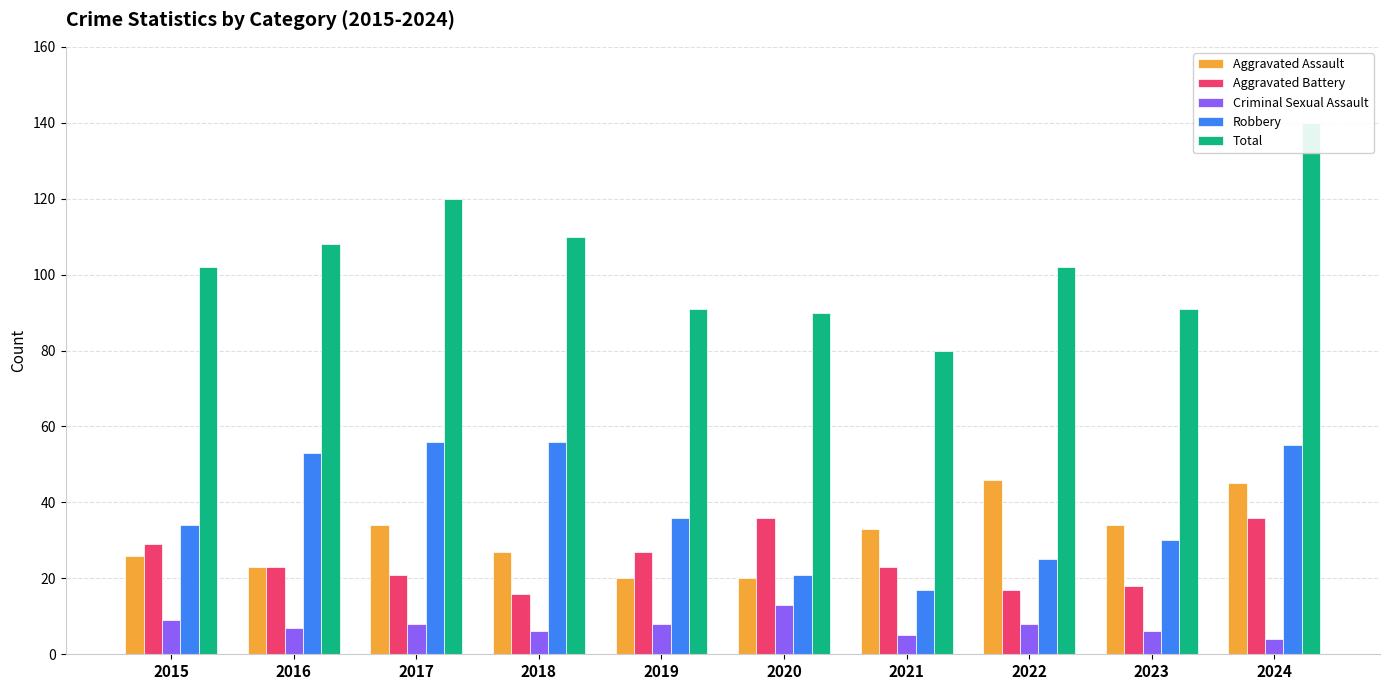

Which series changed the most between 2015 and 2016?

Robbery